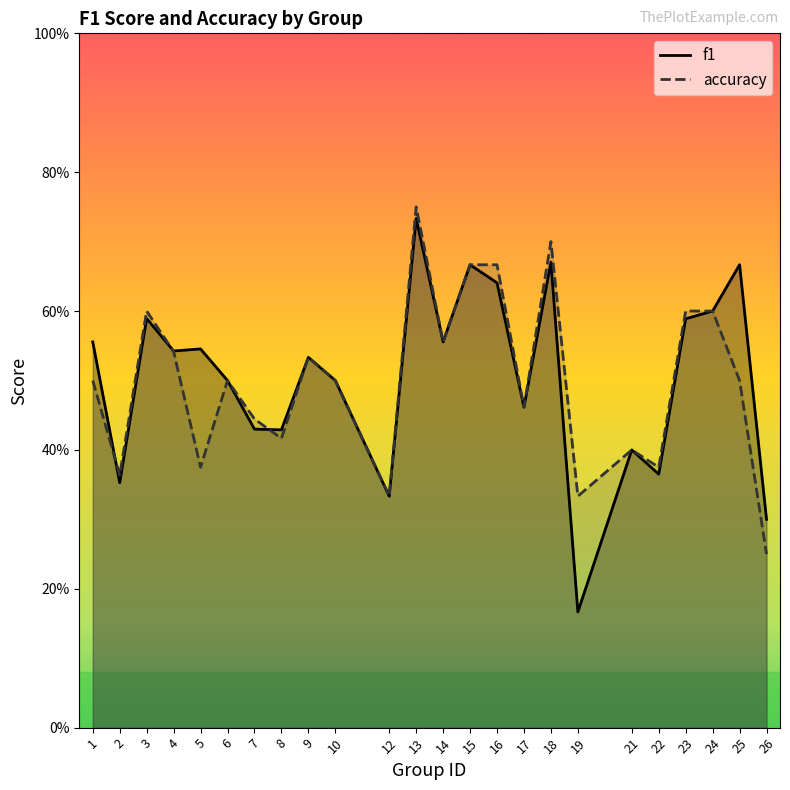

Which label corresponds to the largest value in the chart?

13